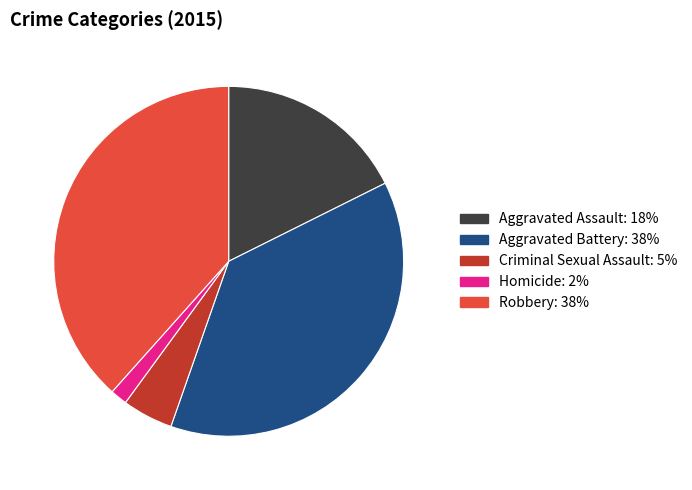

Approximately how many times larger is the value at Homicide compared to Aggravated Assault?

0.1